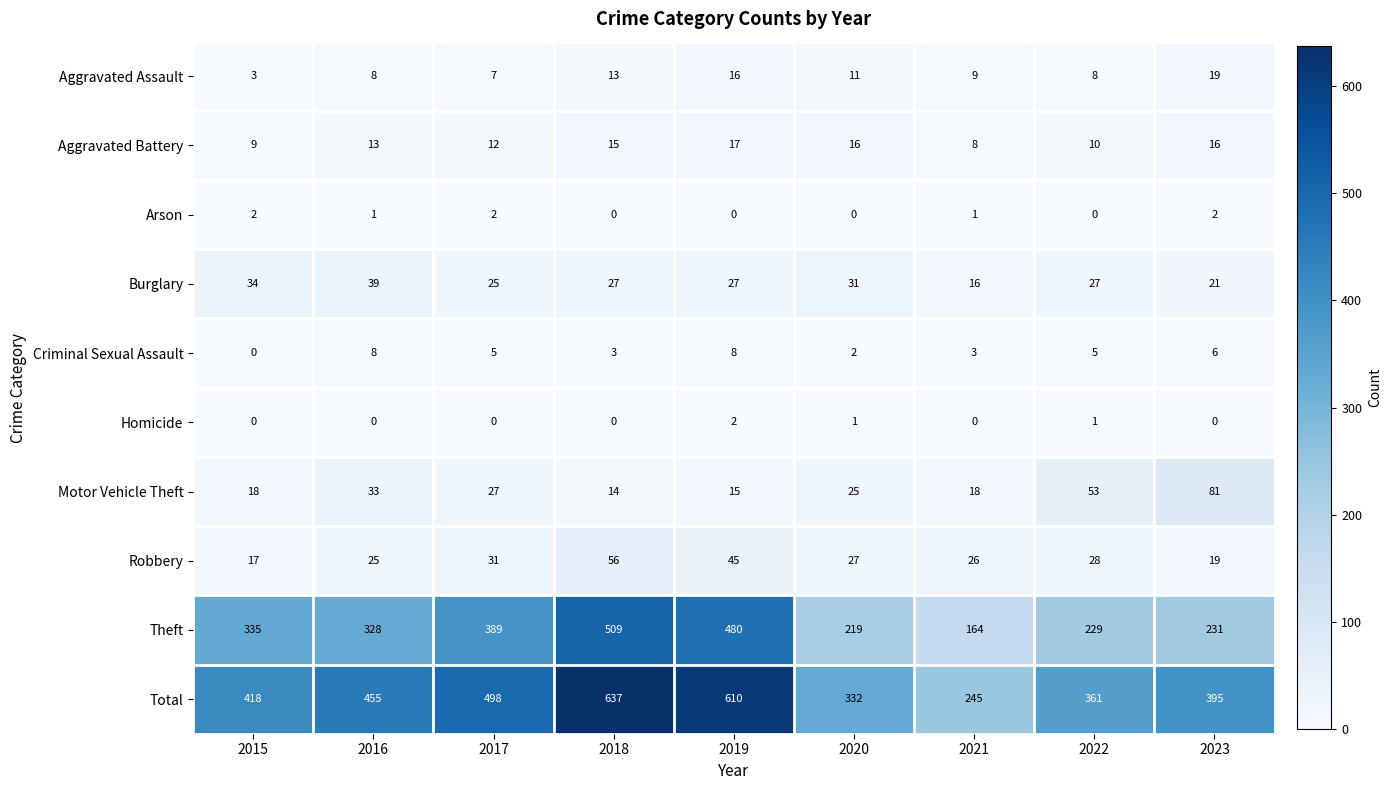

Read the Theft value at 2020.

219